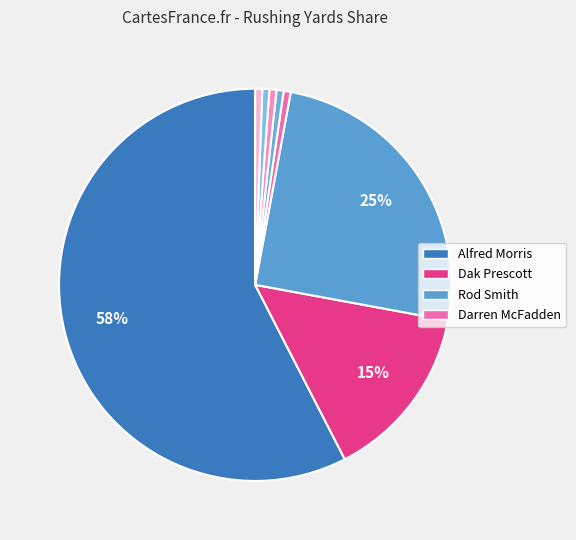

Which category accounts for the majority?

Alfred Morris